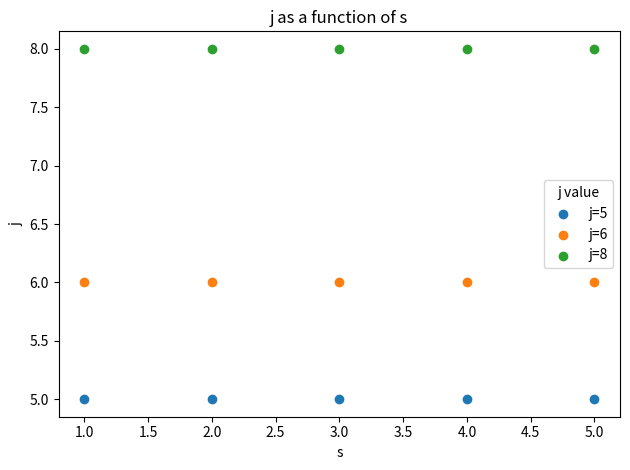

Which series reaches the maximum Y coordinate?

j=8